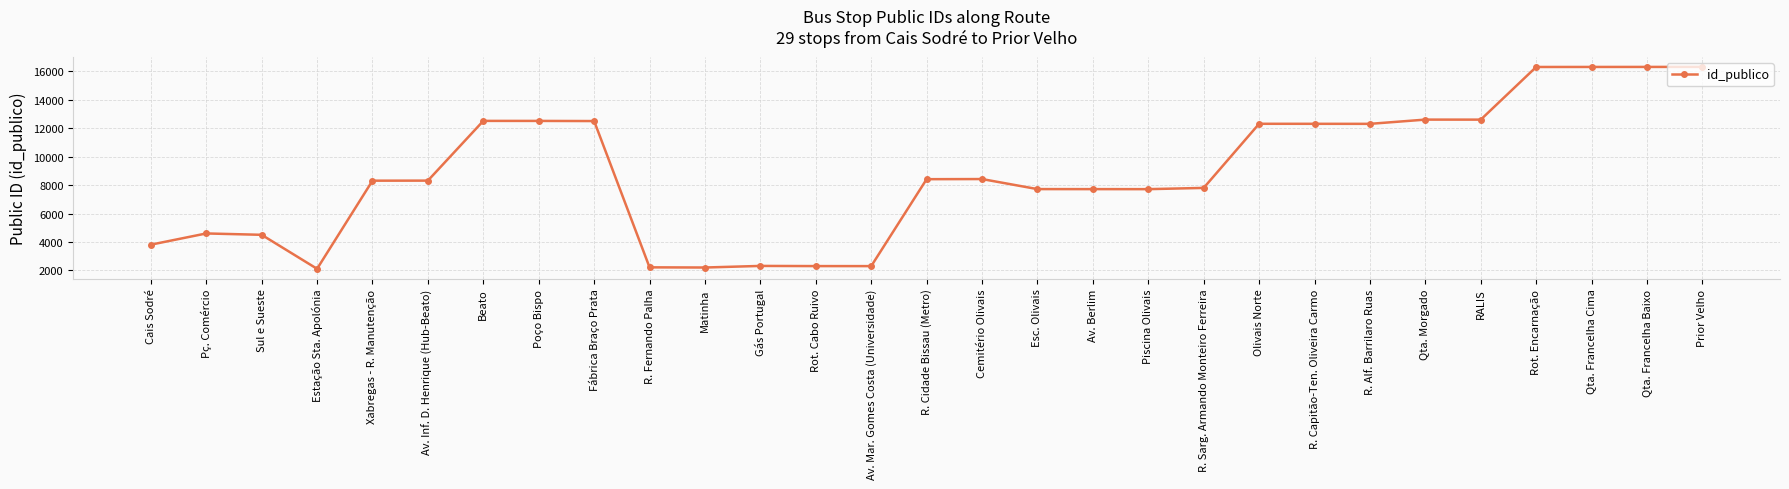

What is the ratio of the value at Cemitério Olivais to the value at Qta. Francelha Cima?

0.5